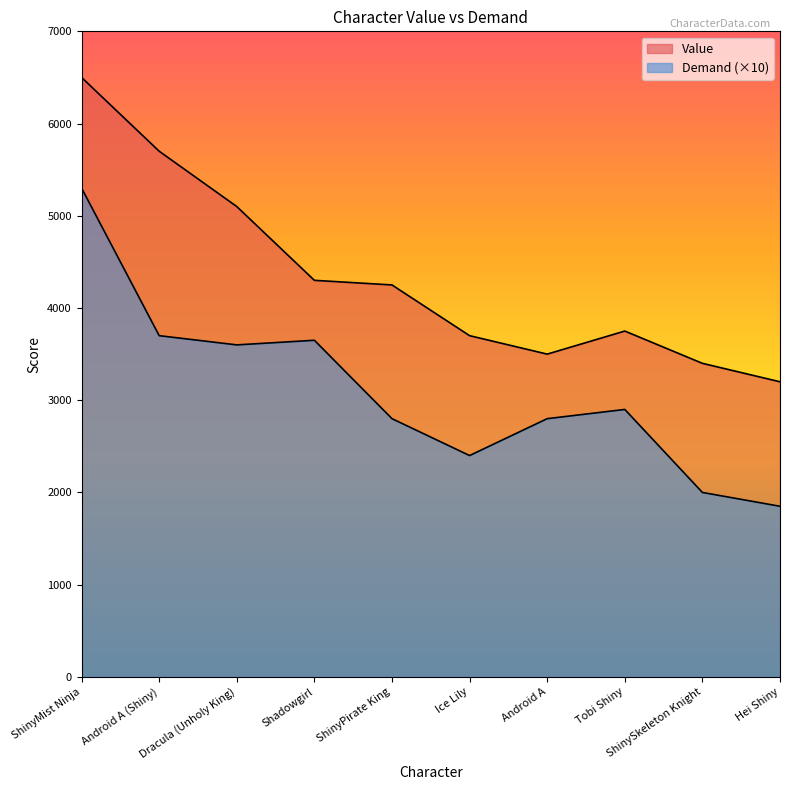

At which category does Demand reach its first local valley?

Dracula (Unholy King)